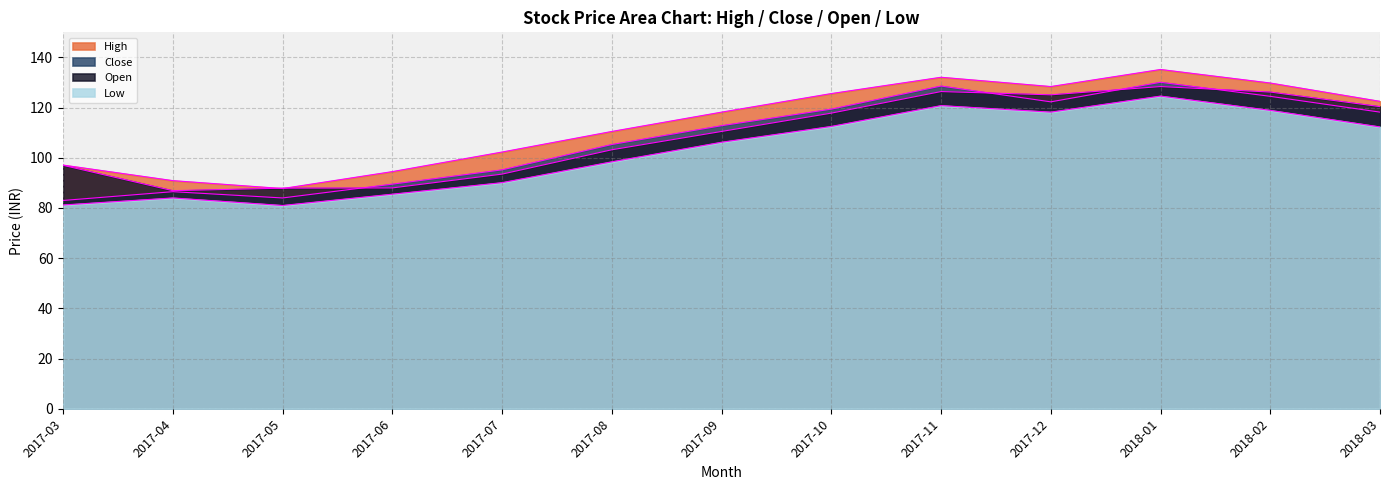

What is the sum of the Low values at 2017-06 and 2017-03?

166.7